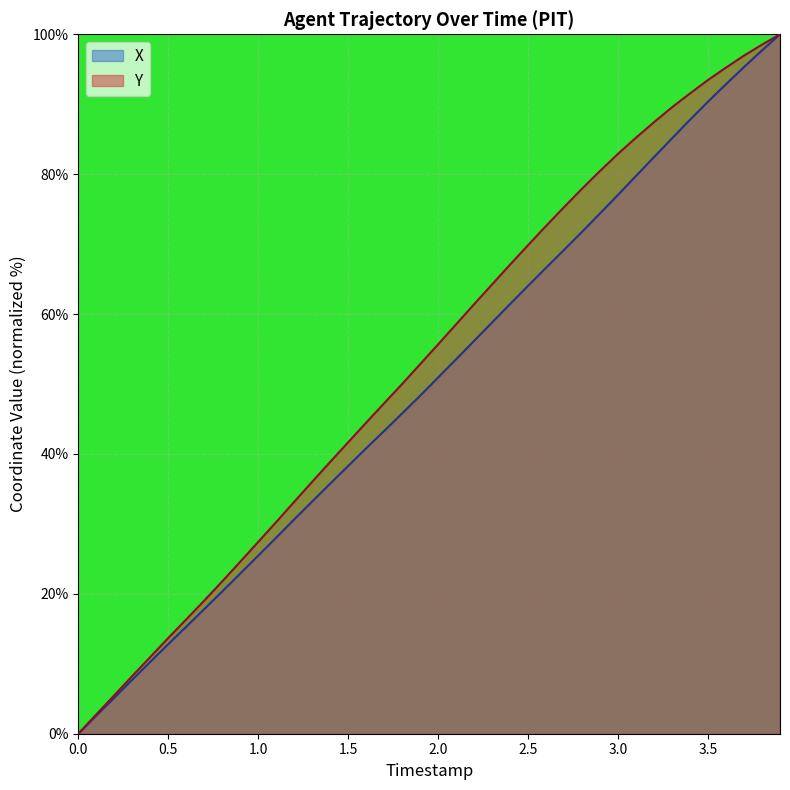

What is the maximum value shown in the chart?

100.0